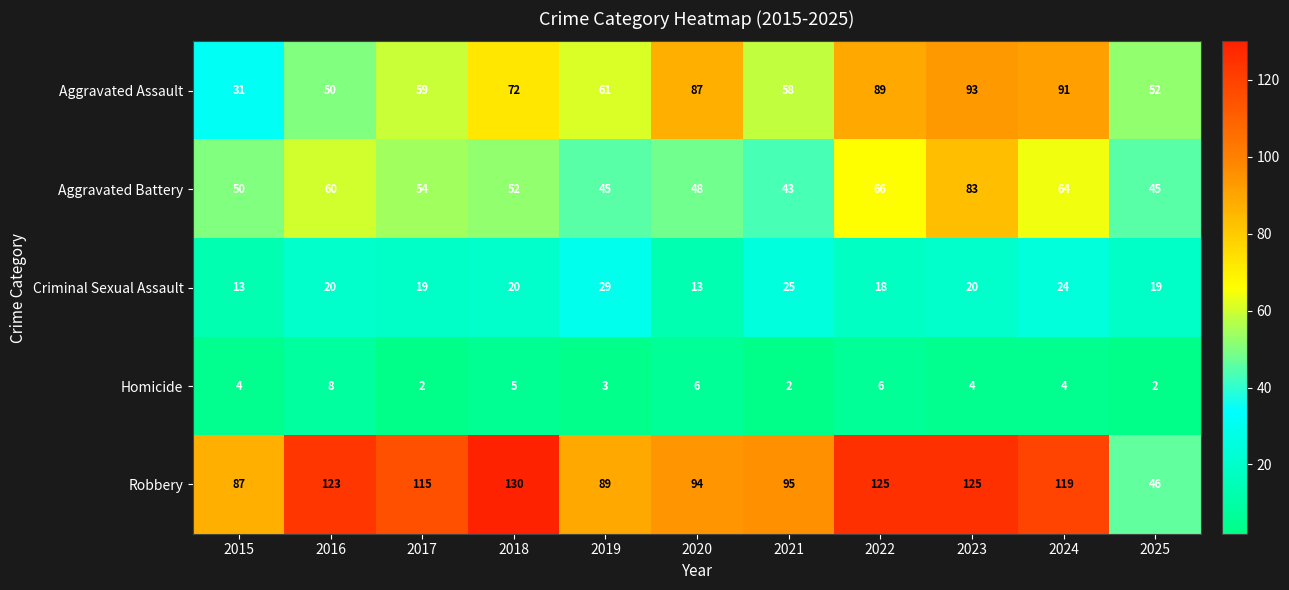

How many categories are shown in the chart?

11